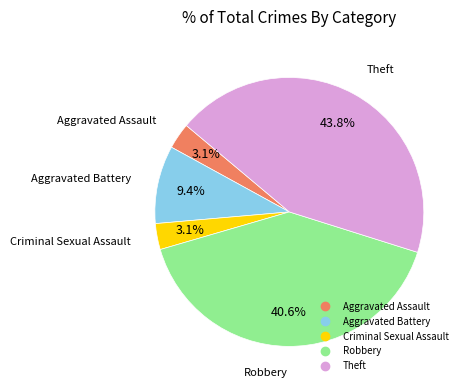

What portion of the pie excludes Aggravated Assault?

96.9%